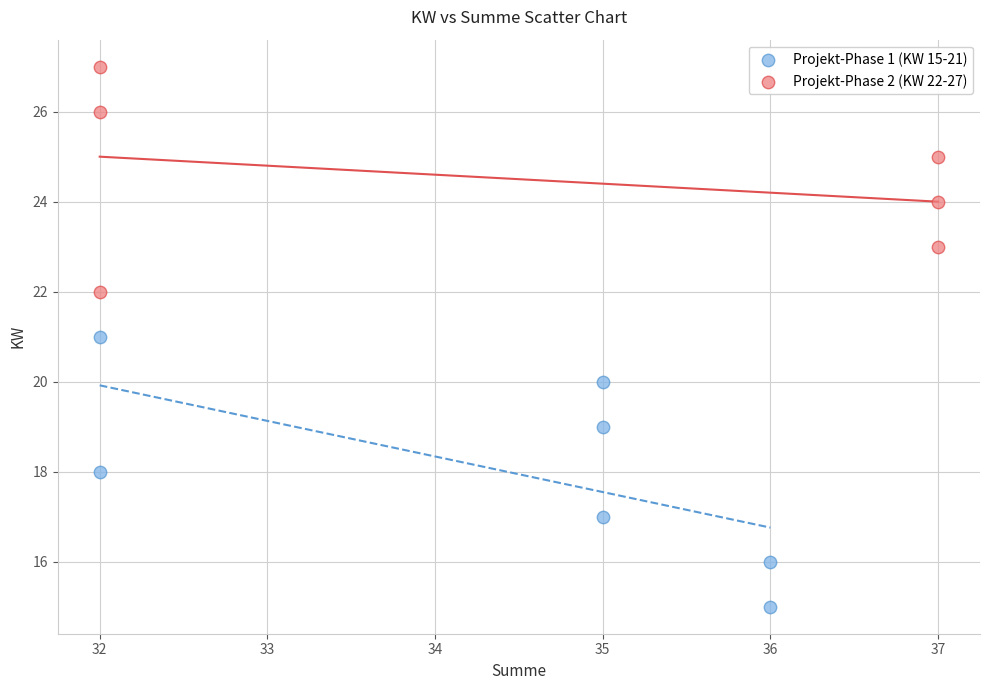

Which series reaches the maximum Y coordinate?

Projekt-Phase 2 (KW 22-27)